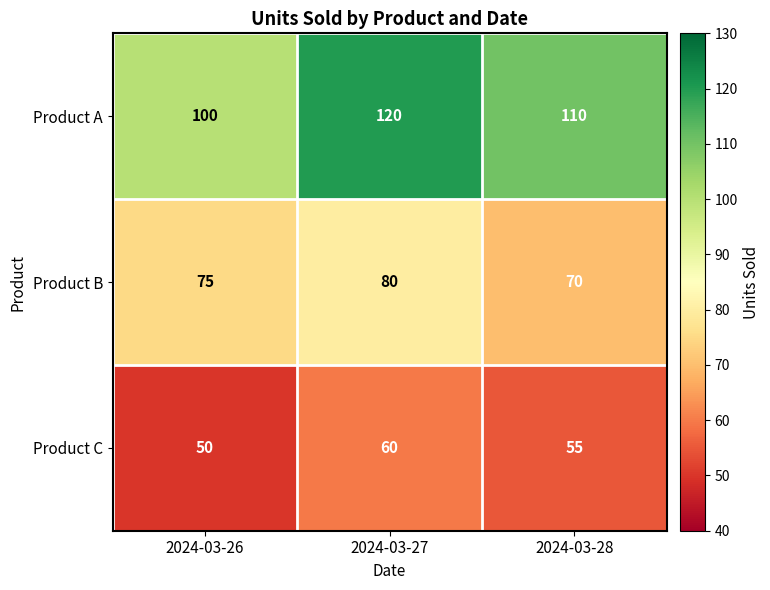

Is it true that Product A equals 110 at 2024-03-28?

True